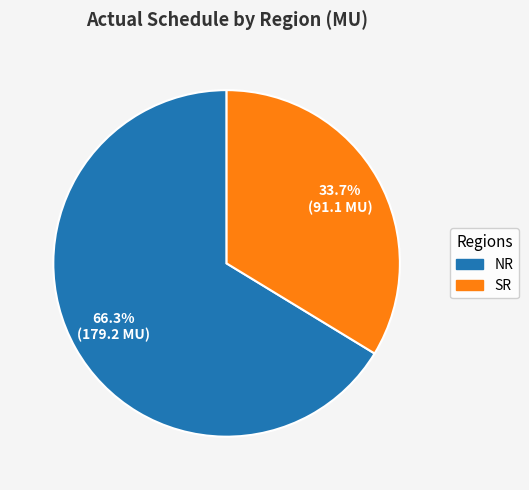

What is the total percentage of SR and NR?

100.0%